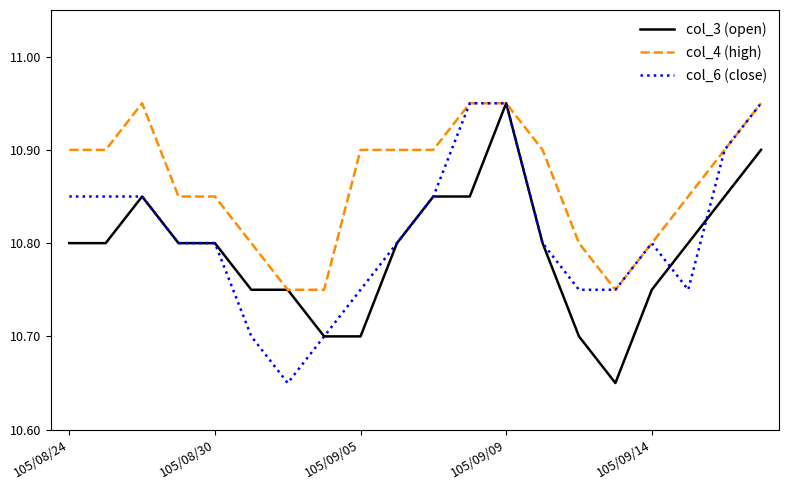

Which series has the largest total across all categories?

col_4 (high)